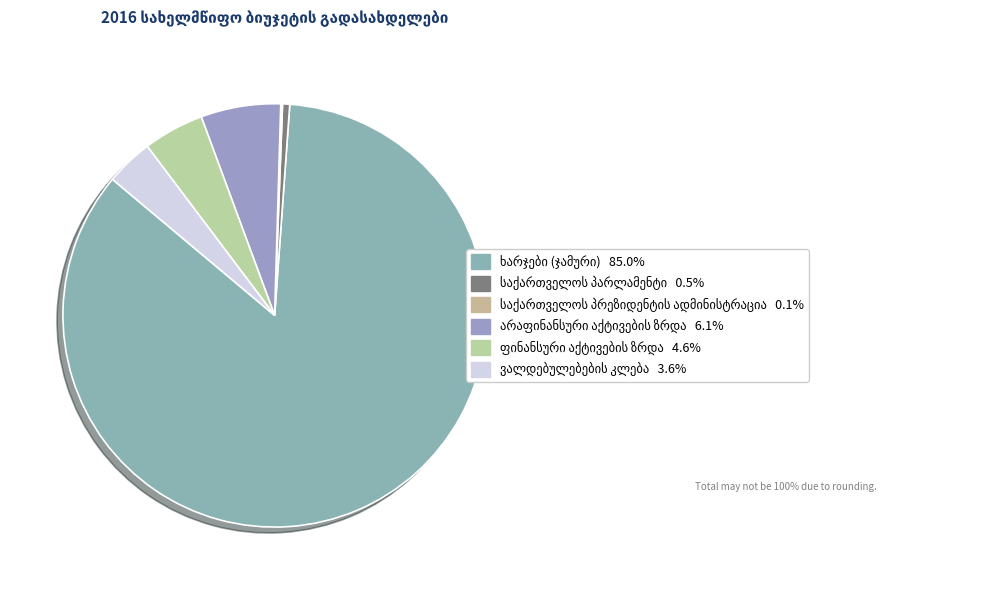

Which slice is the smallest?

საქართველოს პრეზიდენტის ადმინისტრაცია